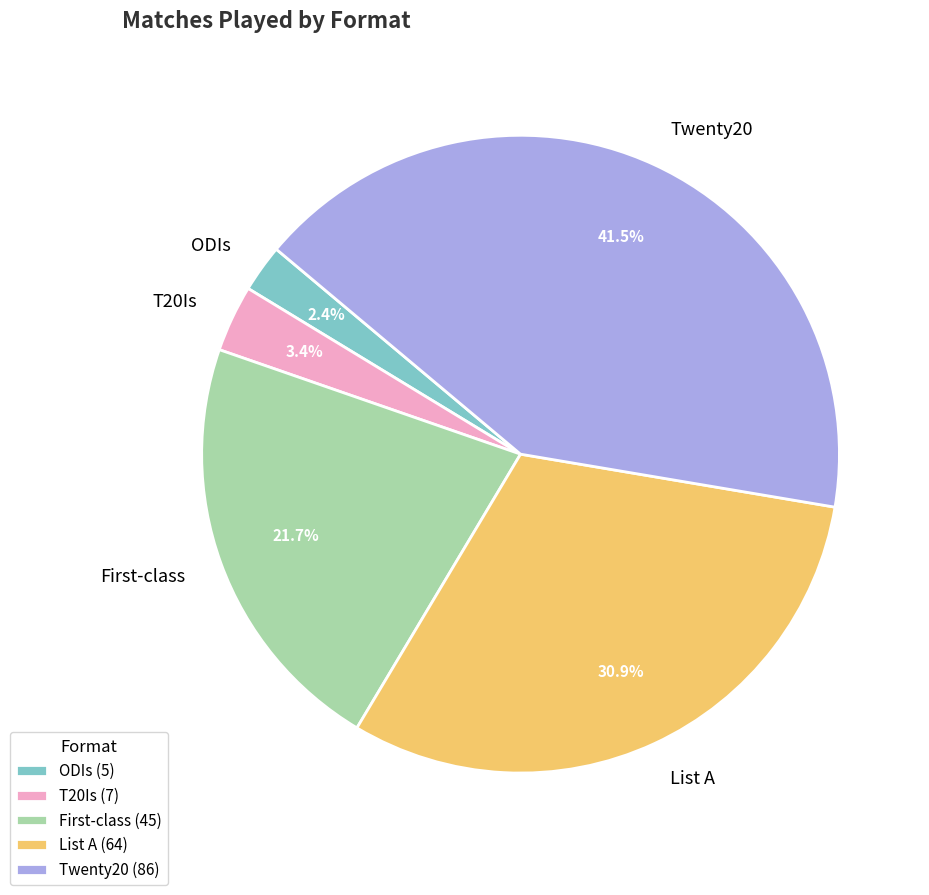

Does any single category account for the majority?

No